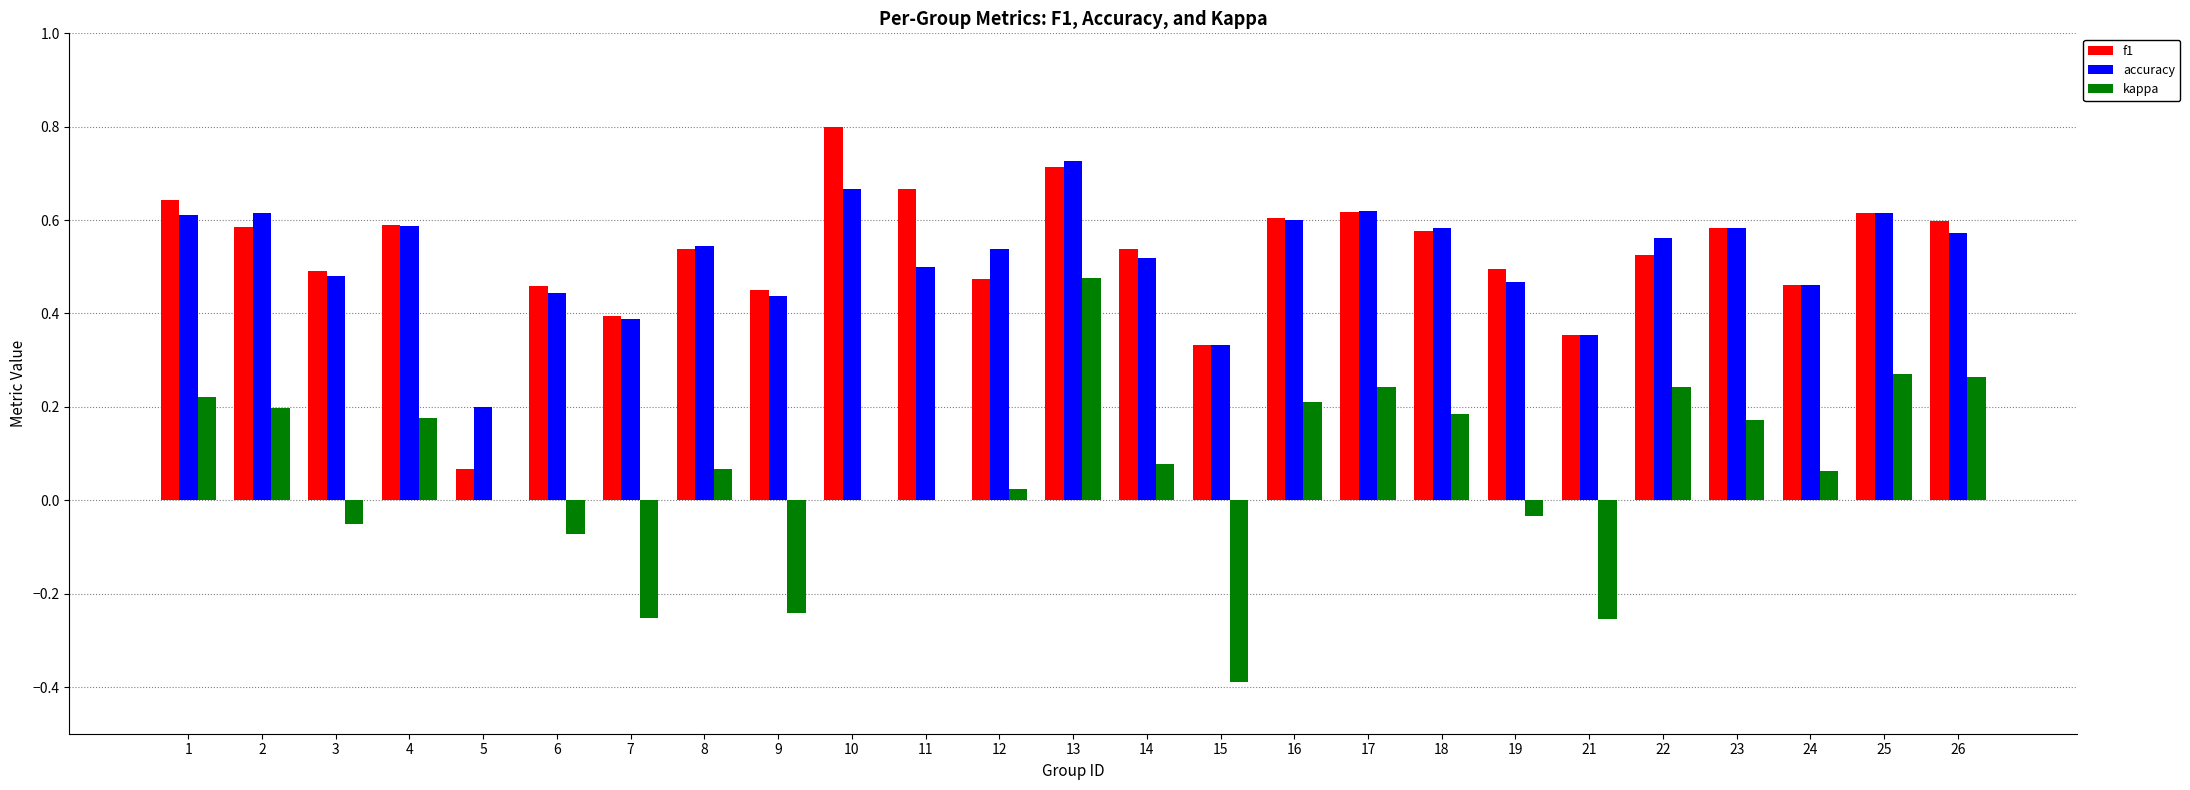

What are all the series names shown in the legend?

f1, accuracy, kappa